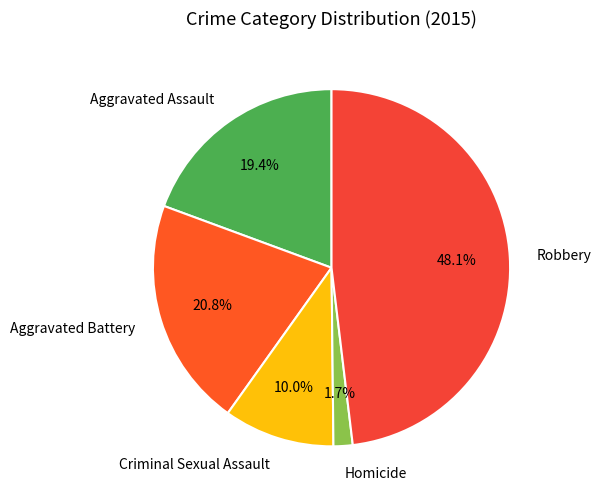

Between Aggravated Battery and Criminal Sexual Assault, which is larger?

Aggravated Battery